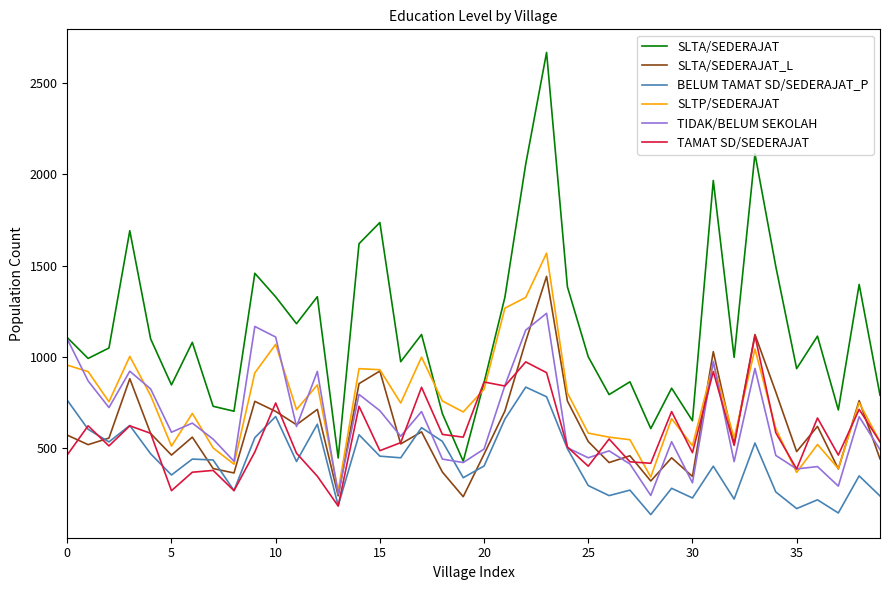

What is the average value of the SLTA/SEDERAJAT_L series?

615